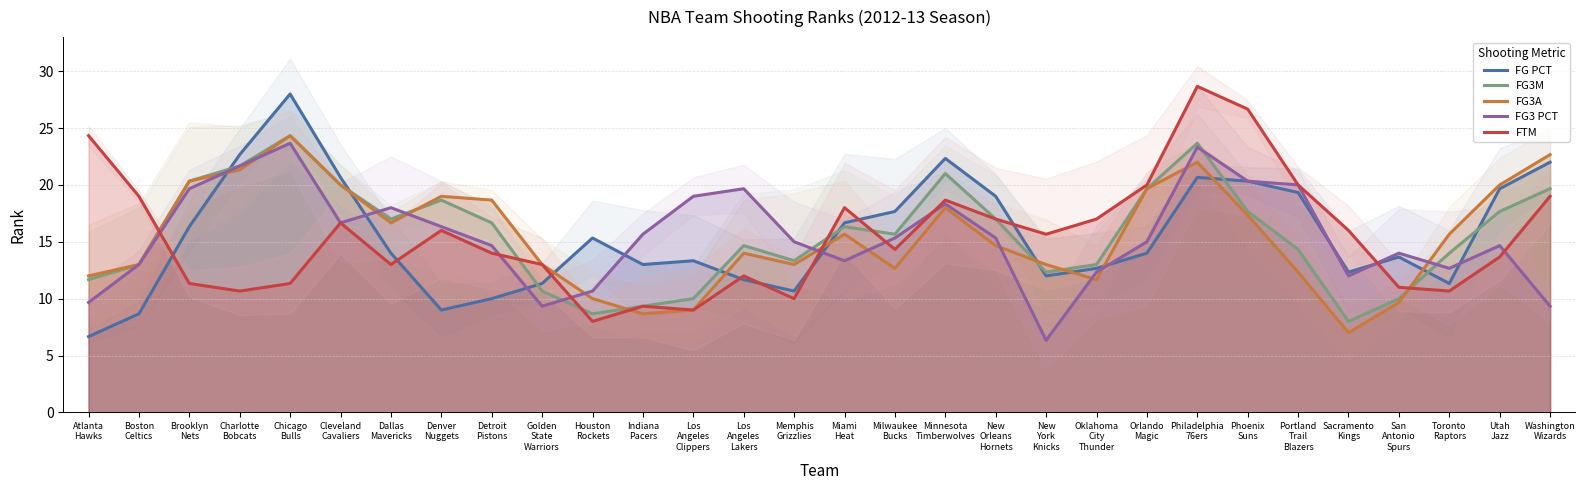

Reading left to right, list all the values displayed in this chart.

FG PCT: Atlanta
Hawks=6.7	Boston
Celtics=8.7	Brooklyn
Nets=16.3	Charlotte
Bobcats=22.7	Chicago
Bulls=28.0	Cleveland
Cavaliers=20.7	Dallas
Mavericks=14.0	Denver
Nuggets=9.0	Detroit
Pistons=10.0	Golden
State
Warriors=11.3	Houston
Rockets=15.3	Indiana
Pacers=13.0	Los
Angeles
Clippers=13.3	Los
Angeles
Lakers=11.7	Memphis
Grizzlies=10.7	Miami
Heat=16.7	Milwaukee
Bucks=17.7	Minnesota
Timberwolves=22.3	New
Orleans
Hornets=19.0	New
York
Knicks=12.0	Oklahoma
City
Thunder=12.7	Orlando
Magic=14.0	Philadelphia
76ers=20.7	Phoenix
Suns=20.3	Portland
Trail
Blazers=19.3	Sacramento
Kings=12.3	San
Antonio
Spurs=13.7	Toronto
Raptors=11.3	Utah
Jazz=19.7	Washington
Wizards=22.0
FG3M: Atlanta
Hawks=11.7	Boston
Celtics=13.0	Brooklyn
Nets=20.3	Charlotte
Bobcats=21.7	Chicago
Bulls=24.3	Cleveland
Cavaliers=20.0	Dallas
Mavericks=17.0	Denver
Nuggets=18.7	Detroit
Pistons=16.7	Golden
State
Warriors=10.7	Houston
Rockets=8.7	Indiana
Pacers=9.3	Los
Angeles
Clippers=10.0	Los
Angeles
Lakers=14.7	Memphis
Grizzlies=13.3	Miami
Heat=16.3	Milwaukee
Bucks=15.7	Minnesota
Timberwolves=21.0	New
Orleans
Hornets=17.0	New
York
Knicks=12.3	Oklahoma
City
Thunder=13.0	Orlando
Magic=19.7	Philadelphia
76ers=23.7	Phoenix
Suns=17.7	Portland
Trail
Blazers=14.3	Sacramento
Kings=8.0	San
Antonio
Spurs=10.0	Toronto
Raptors=14.0	Utah
Jazz=17.7	Washington
Wizards=19.7
FG3A: Atlanta
Hawks=12.0	Boston
Celtics=13.0	Brooklyn
Nets=20.3	Charlotte
Bobcats=21.3	Chicago
Bulls=24.3	Cleveland
Cavaliers=20.0	Dallas
Mavericks=16.7	Denver
Nuggets=19.0	Detroit
Pistons=18.7	Golden
State
Warriors=13.0	Houston
Rockets=10.0	Indiana
Pacers=8.7	Los
Angeles
Clippers=9.0	Los
Angeles
Lakers=14.0	Memphis
Grizzlies=13.0	Miami
Heat=15.7	Milwaukee
Bucks=12.7	Minnesota
Timberwolves=18.0	New
Orleans
Hornets=14.7	New
York
Knicks=13.0	Oklahoma
City
Thunder=11.7	Orlando
Magic=19.7	Philadelphia
76ers=22.0	Phoenix
Suns=17.3	Portland
Trail
Blazers=12.3	Sacramento
Kings=7.0	San
Antonio
Spurs=9.7	Toronto
Raptors=15.7	Utah
Jazz=20.0	Washington
Wizards=22.7
FG3 PCT: Atlanta
Hawks=9.7	Boston
Celtics=13.0	Brooklyn
Nets=19.7	Charlotte
Bobcats=21.7	Chicago
Bulls=23.7	Cleveland
Cavaliers=16.7	Dallas
Mavericks=18.0	Denver
Nuggets=16.3	Detroit
Pistons=14.7	Golden
State
Warriors=9.3	Houston
Rockets=10.7	Indiana
Pacers=15.7	Los
Angeles
Clippers=19.0	Los
Angeles
Lakers=19.7	Memphis
Grizzlies=15.0	Miami
Heat=13.3	Milwaukee
Bucks=15.3	Minnesota
Timberwolves=18.3	New
Orleans
Hornets=15.3	New
York
Knicks=6.3	Oklahoma
City
Thunder=12.3	Orlando
Magic=15.0	Philadelphia
76ers=23.3	Phoenix
Suns=20.3	Portland
Trail
Blazers=20.0	Sacramento
Kings=12.0	San
Antonio
Spurs=14.0	Toronto
Raptors=12.7	Utah
Jazz=14.7	Washington
Wizards=9.3
FTM: Atlanta
Hawks=24.3	Boston
Celtics=19.0	Brooklyn
Nets=11.3	Charlotte
Bobcats=10.7	Chicago
Bulls=11.3	Cleveland
Cavaliers=16.7	Dallas
Mavericks=13.0	Denver
Nuggets=16.0	Detroit
Pistons=14.0	Golden
State
Warriors=13.0	Houston
Rockets=8.0	Indiana
Pacers=9.3	Los
Angeles
Clippers=9.0	Los
Angeles
Lakers=12.0	Memphis
Grizzlies=10.0	Miami
Heat=18.0	Milwaukee
Bucks=14.3	Minnesota
Timberwolves=18.7	New
Orleans
Hornets=17.0	New
York
Knicks=15.7	Oklahoma
City
Thunder=17.0	Orlando
Magic=20.0	Philadelphia
76ers=28.7	Phoenix
Suns=26.7	Portland
Trail
Blazers=20.0	Sacramento
Kings=16.0	San
Antonio
Spurs=11.0	Toronto
Raptors=10.7	Utah
Jazz=13.7	Washington
Wizards=19.0